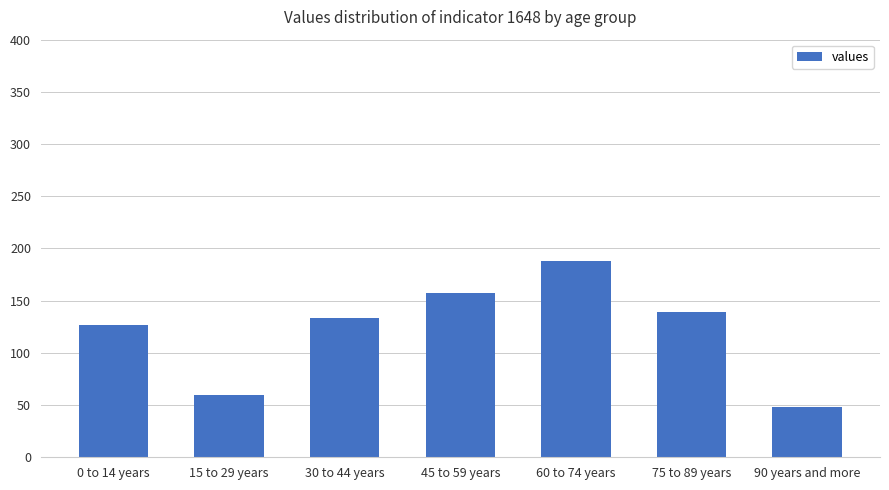

True or false: the data shows 65 at 90 years and more.

False